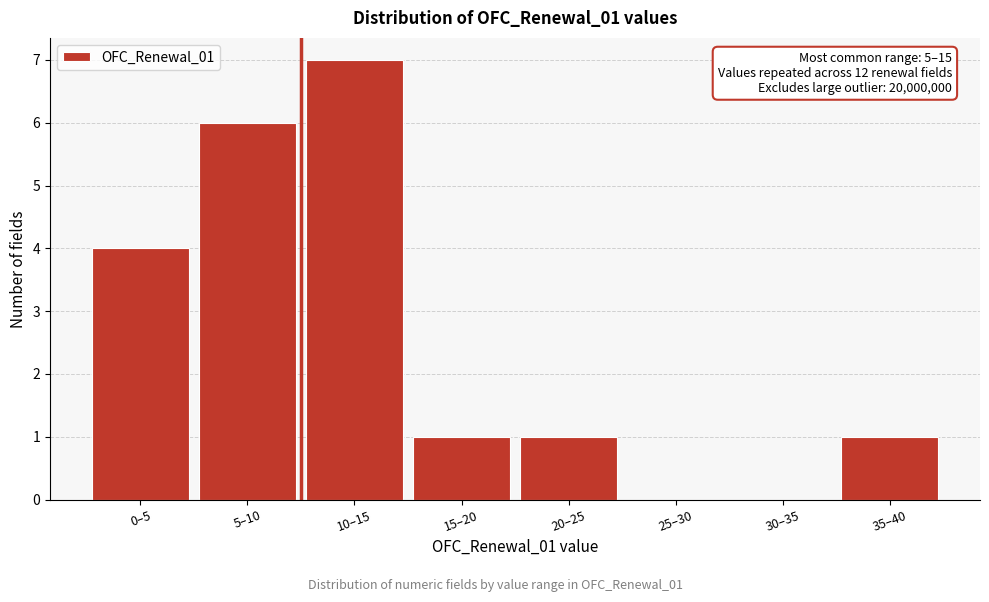

Reading right to left, transcribe all the data shown in this chart.

35–40=1	30–35=0	25–30=0	20–25=1	15–20=1	10–15=7	5–10=6	0–5=4